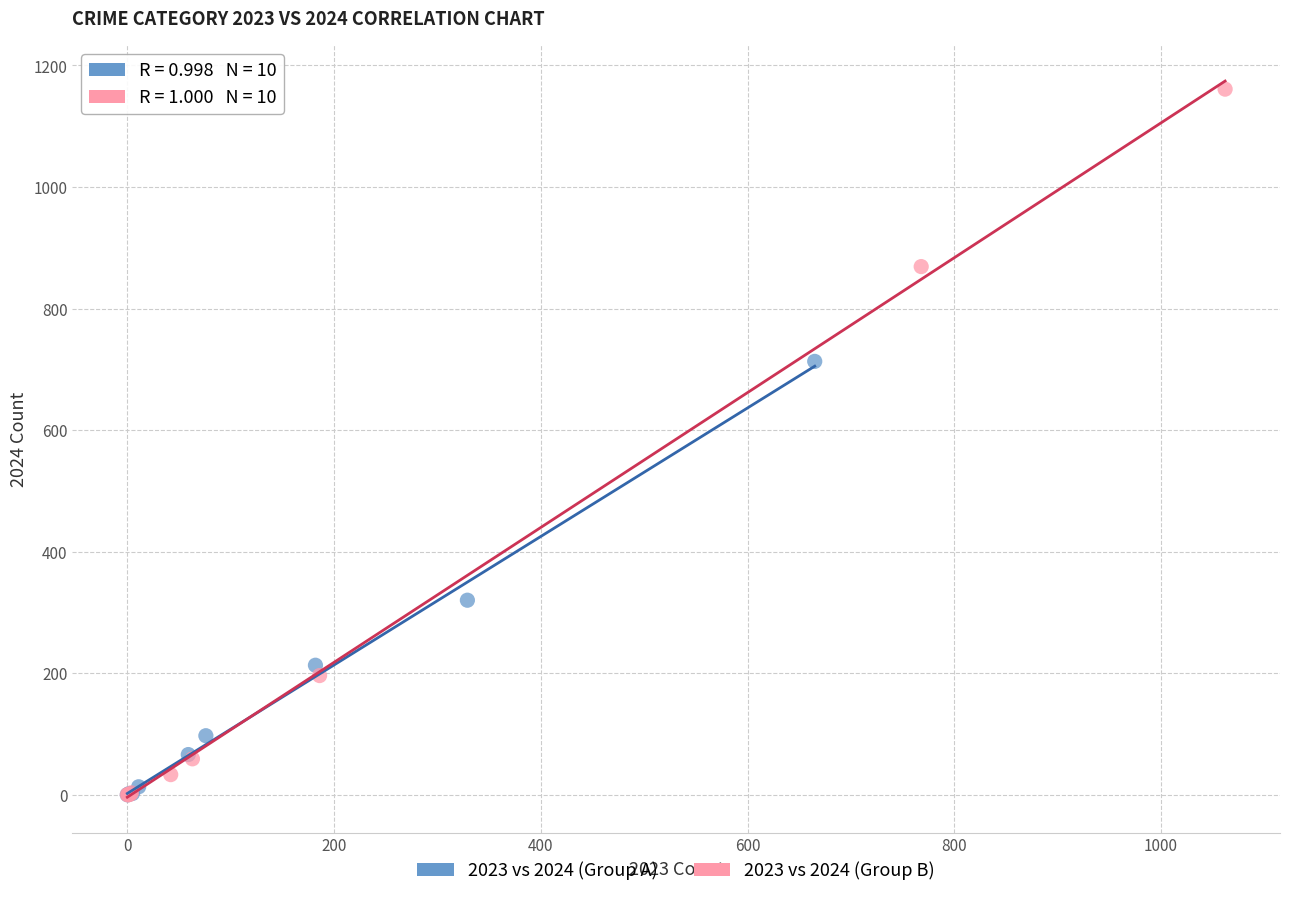

Which series contains the highest Y value?

2023 vs 2024 (Group B)